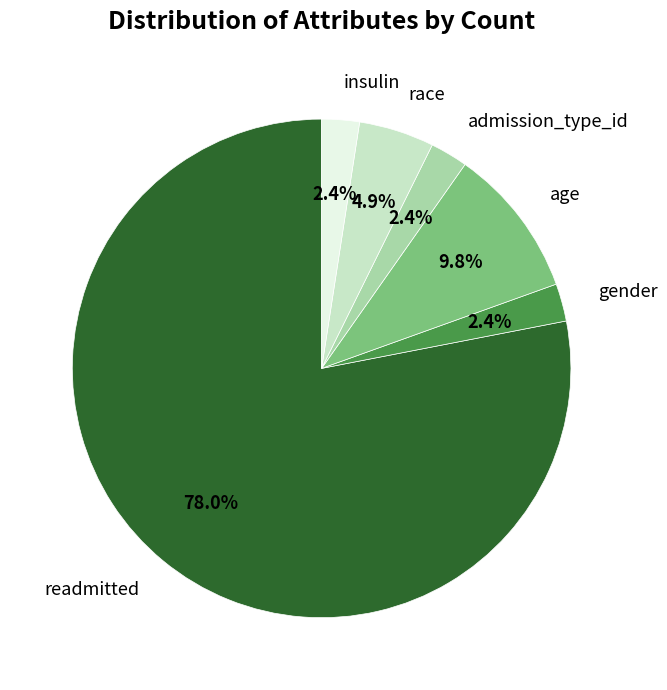

Combined, do readmitted and gender account for over 50%?

Yes